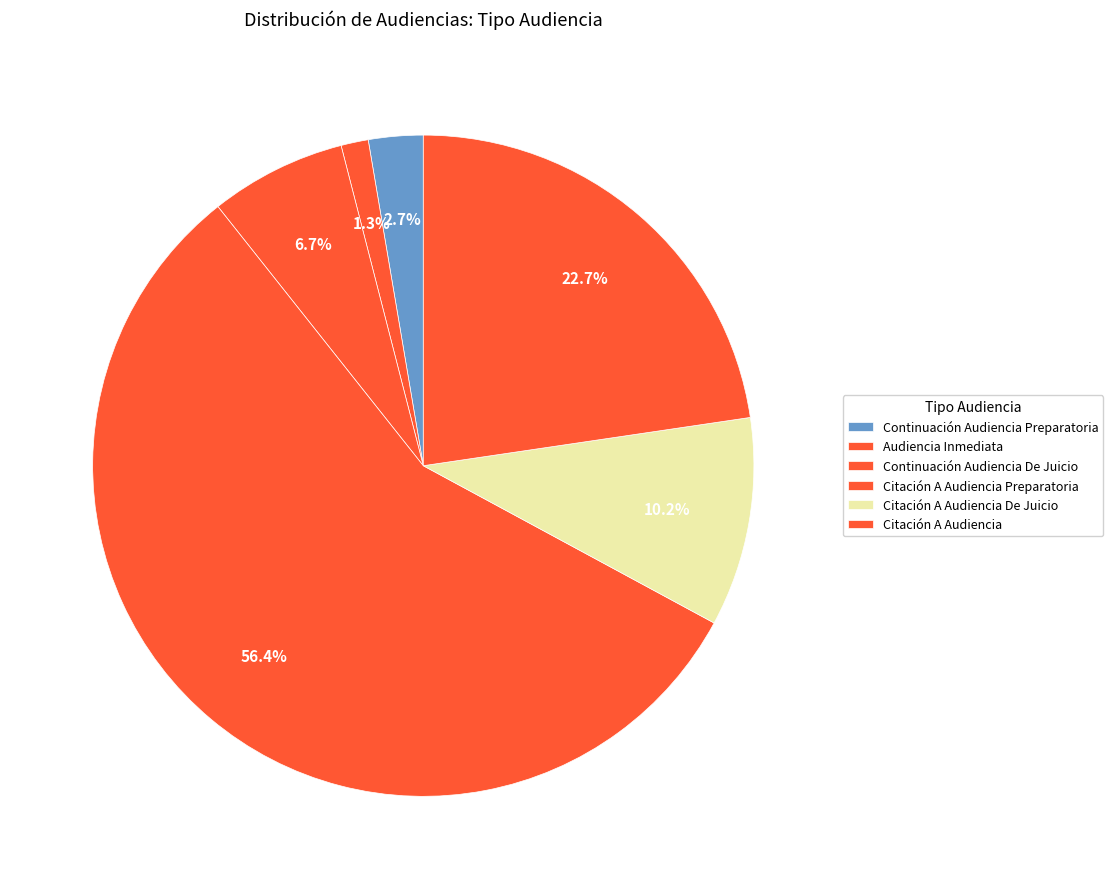

True or false: Citación A Audiencia De Juicio accounts for 10% of the total.

True